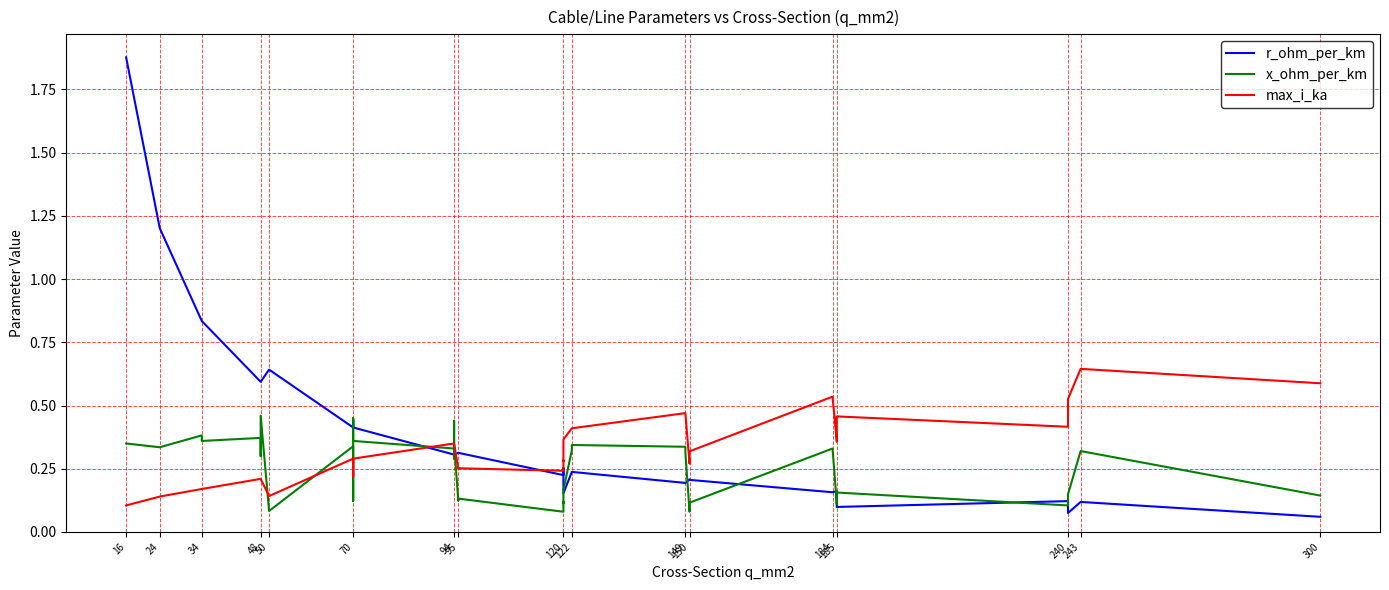

What is the value of the r_ohm_per_km point at the 10th from the left?

0.4